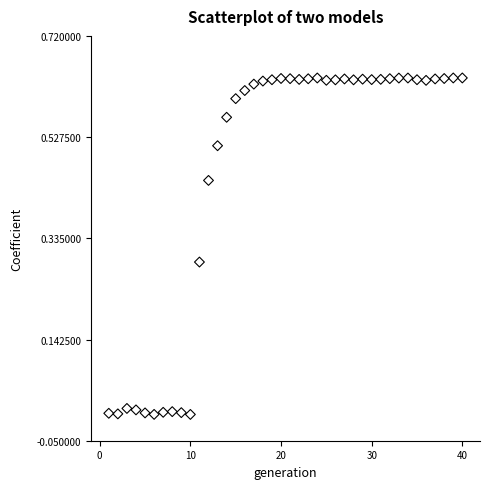

What is the range of X values (max minus min)?

39.0